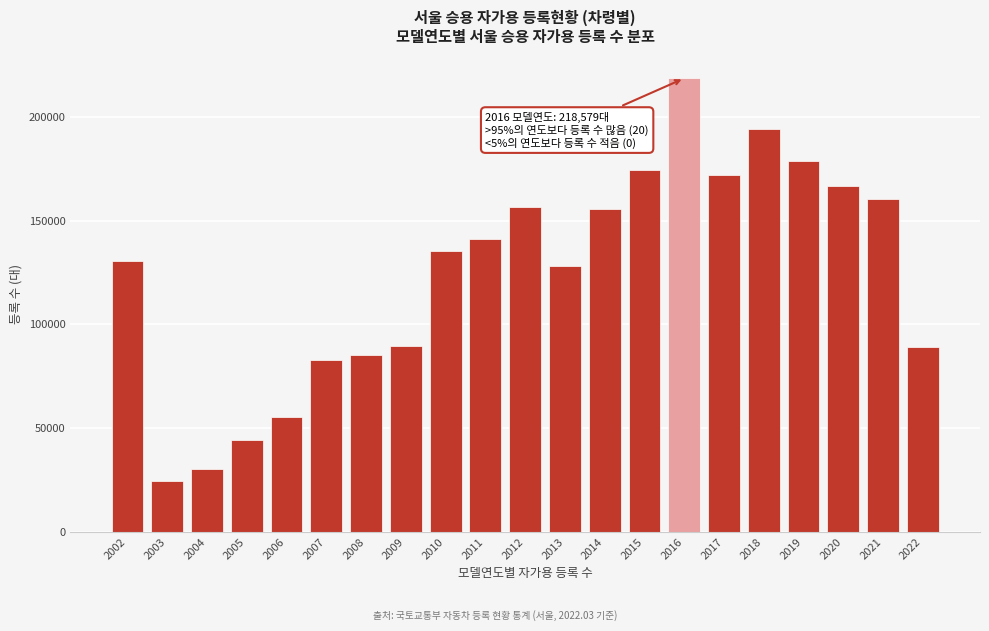

What value does the data have at 2014, to the nearest 50?

155500